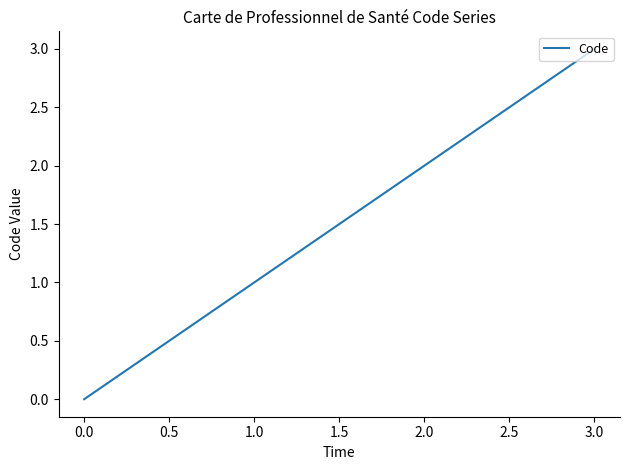

Which has a higher value, 1.0 or 3.0?

3.0